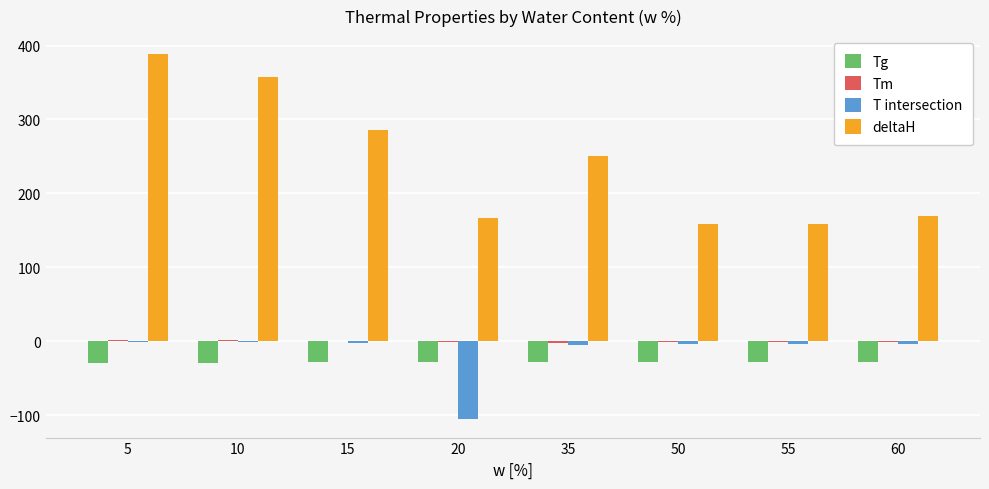

How many groups of bars are there?

8